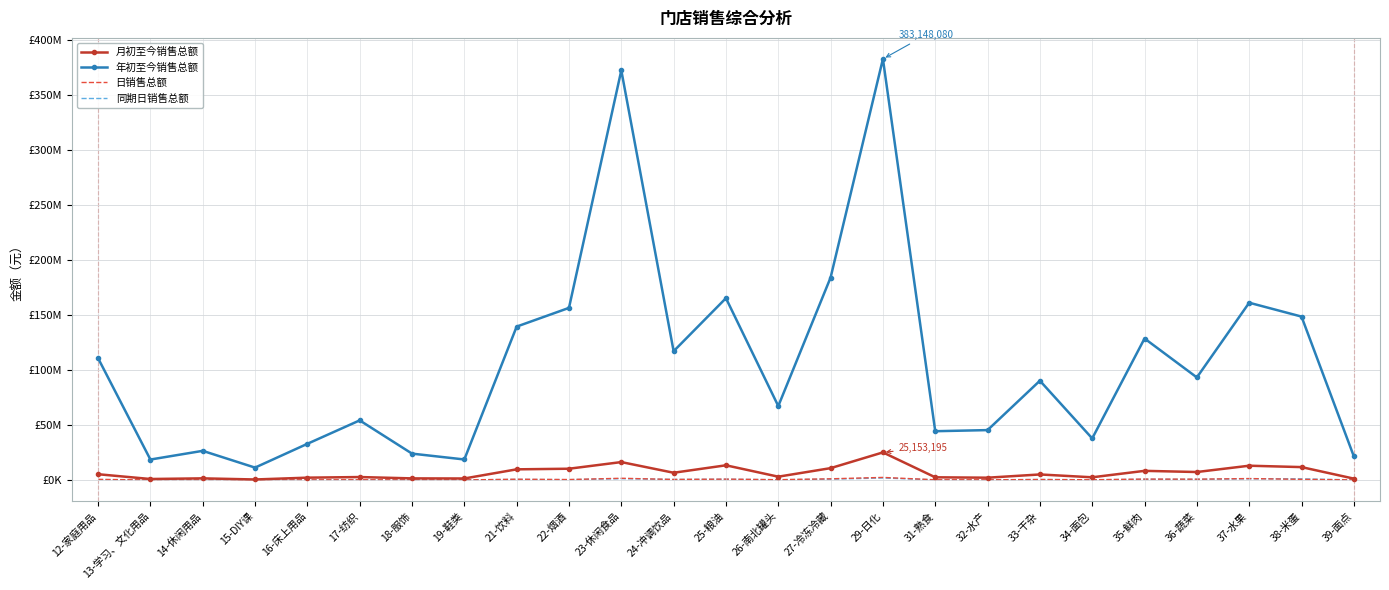

What are all the series names shown in the legend?

月初至今销售总额, 年初至今销售总额, 日销售总额, 同期日销售总额